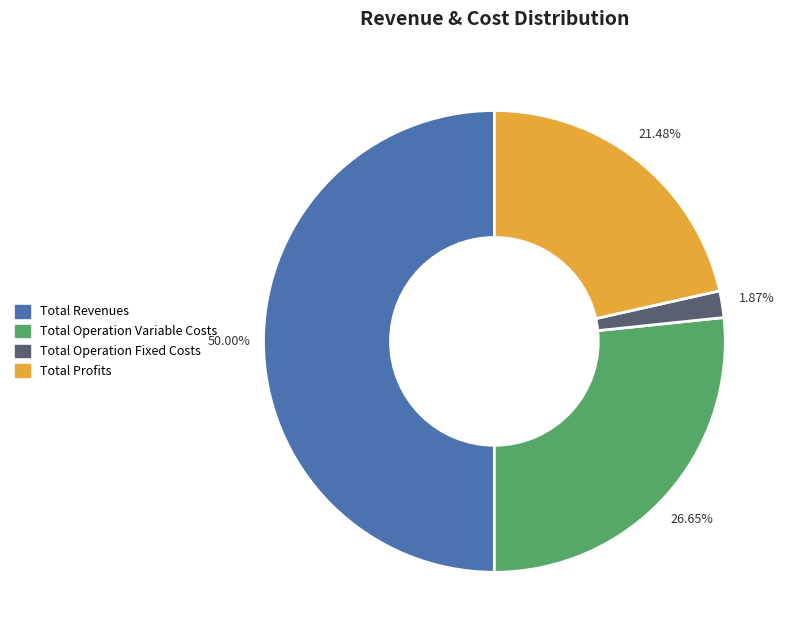

How many slices are in this pie chart?

4